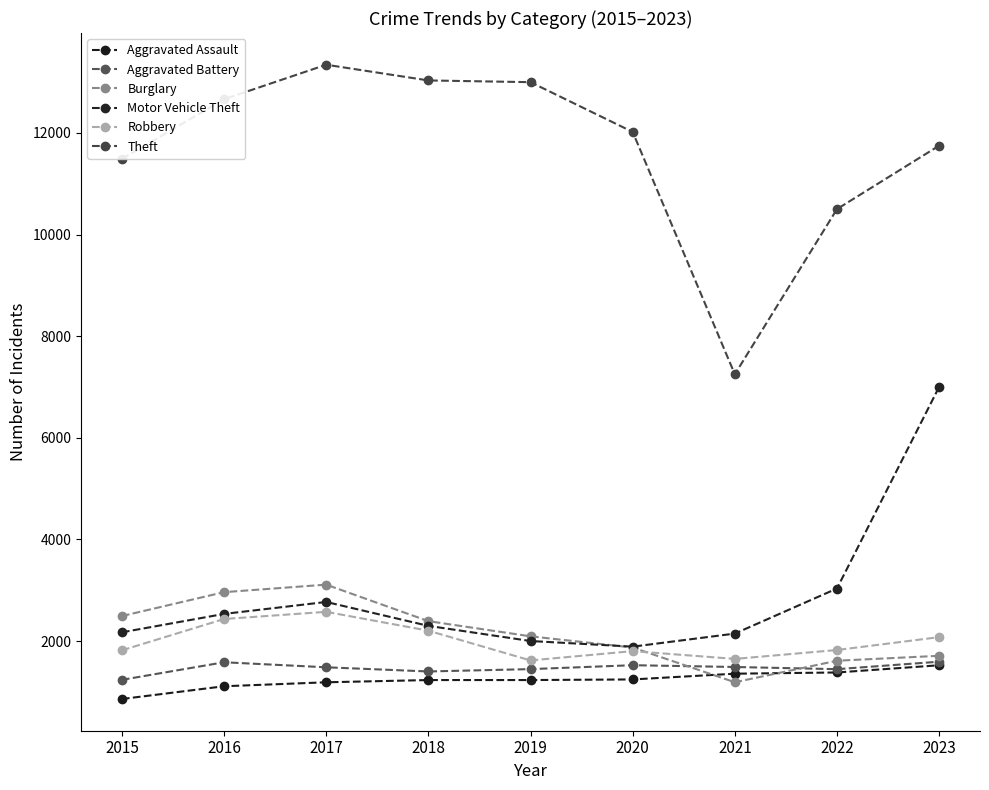

At which category is the sum across all series the highest?

2023